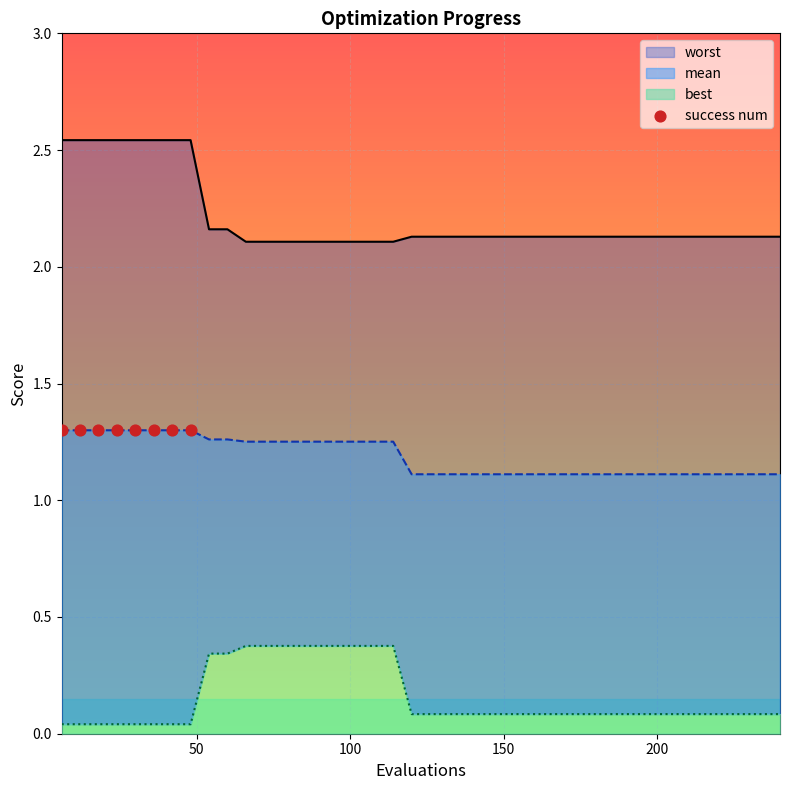

Which series contains the lowest Y value?

best